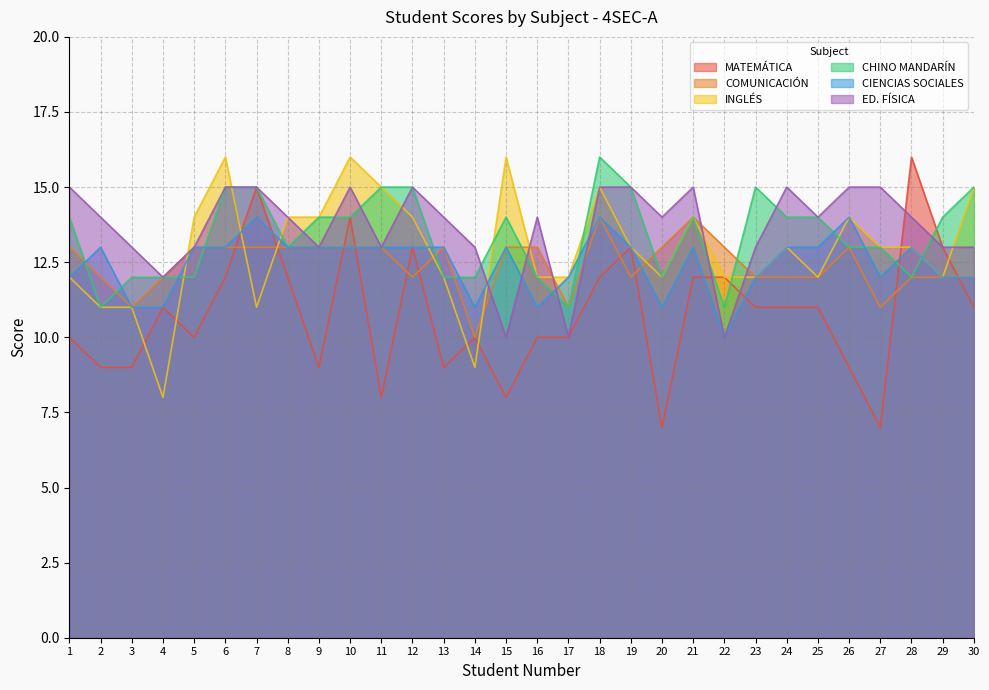

Reading left to right, what are all the values shown in this chart?

MATEMÁTICA: 1=10	2=9	3=9	4=11	5=10	6=12	7=15	8=12	9=9	10=14	11=8	12=13	13=9	14=10	15=8	16=10	17=10	18=12	19=13	20=7	21=12	22=12	23=11	24=11	25=11	26=9	27=7	28=16	29=13	30=11
COMUNICACIÓN: 1=13	2=12	3=11	4=12	5=13	6=13	7=13	8=13	9=13	10=13	11=13	12=12	13=13	14=10	15=13	16=13	17=11	18=14	19=12	20=13	21=14	22=13	23=12	24=12	25=12	26=13	27=11	28=12	29=12	30=12
INGLÉS: 1=12	2=11	3=11	4=8	5=14	6=16	7=11	8=14	9=14	10=16	11=15	12=14	13=12	14=9	15=16	16=12	17=12	18=15	19=13	20=12	21=14	22=12	23=12	24=13	25=12	26=14	27=13	28=13	29=12	30=15
CHINO MANDARÍN: 1=14	2=11	3=12	4=12	5=12	6=15	7=15	8=13	9=14	10=14	11=15	12=15	13=12	14=12	15=14	16=12	17=11	18=16	19=15	20=12	21=14	22=11	23=15	24=14	25=14	26=13	27=13	28=12	29=14	30=15
CIENCIAS SOCIALES: 1=12	2=13	3=11	4=11	5=13	6=13	7=14	8=13	9=13	10=13	11=13	12=13	13=13	14=11	15=13	16=11	17=12	18=14	19=13	20=11	21=13	22=10	23=12	24=13	25=13	26=14	27=12	28=13	29=12	30=12
ED. FÍSICA: 1=15	2=14	3=13	4=12	5=13	6=15	7=15	8=14	9=13	10=15	11=13	12=15	13=14	14=13	15=10	16=14	17=10	18=15	19=15	20=14	21=15	22=10	23=13	24=15	25=14	26=15	27=15	28=14	29=13	30=13